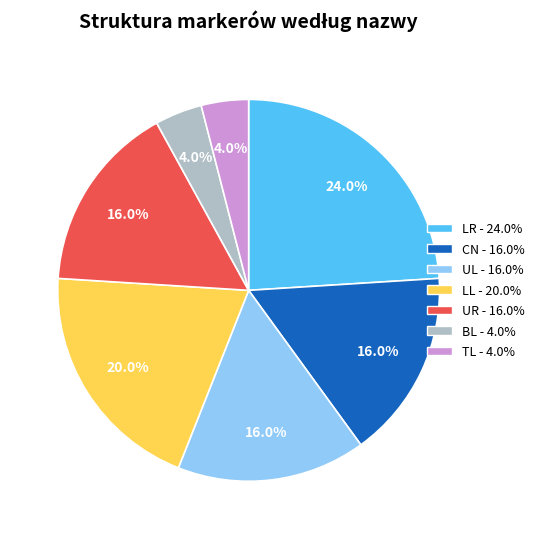

Approximately how many times larger is the value at UL - 16.0% compared to LR - 24.0%?

0.7